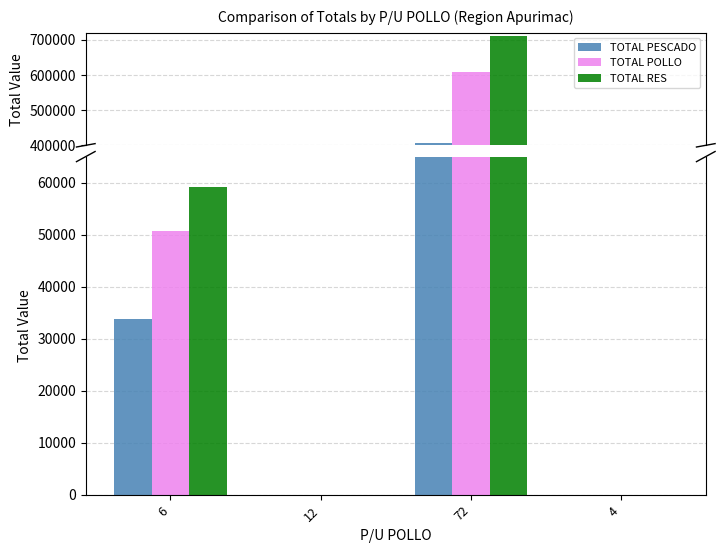

Which category has the highest value across all series?

72